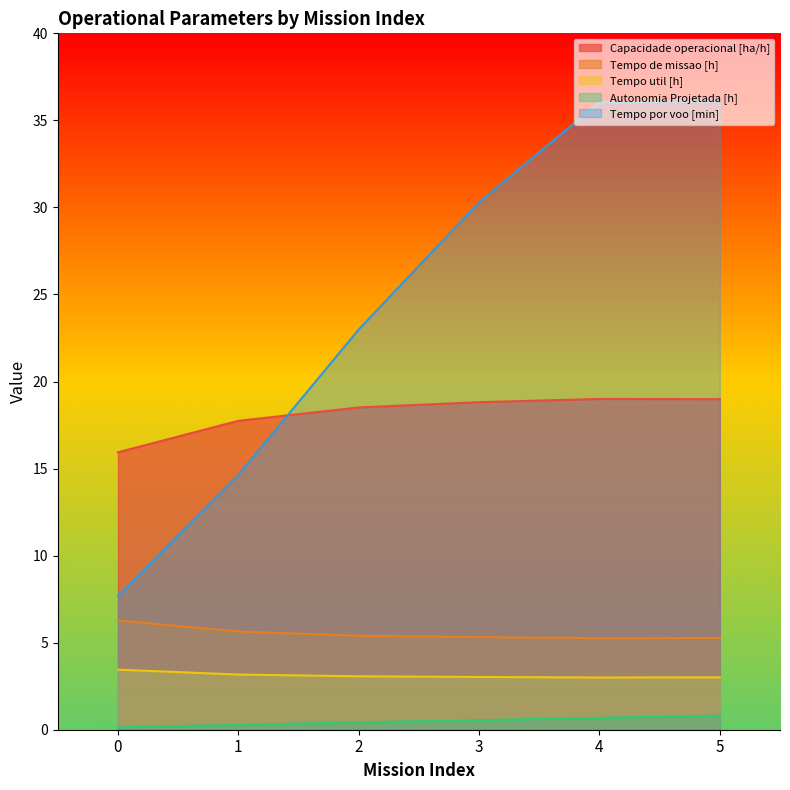

Which series has the widest spread of values?

Tempo por voo [min]